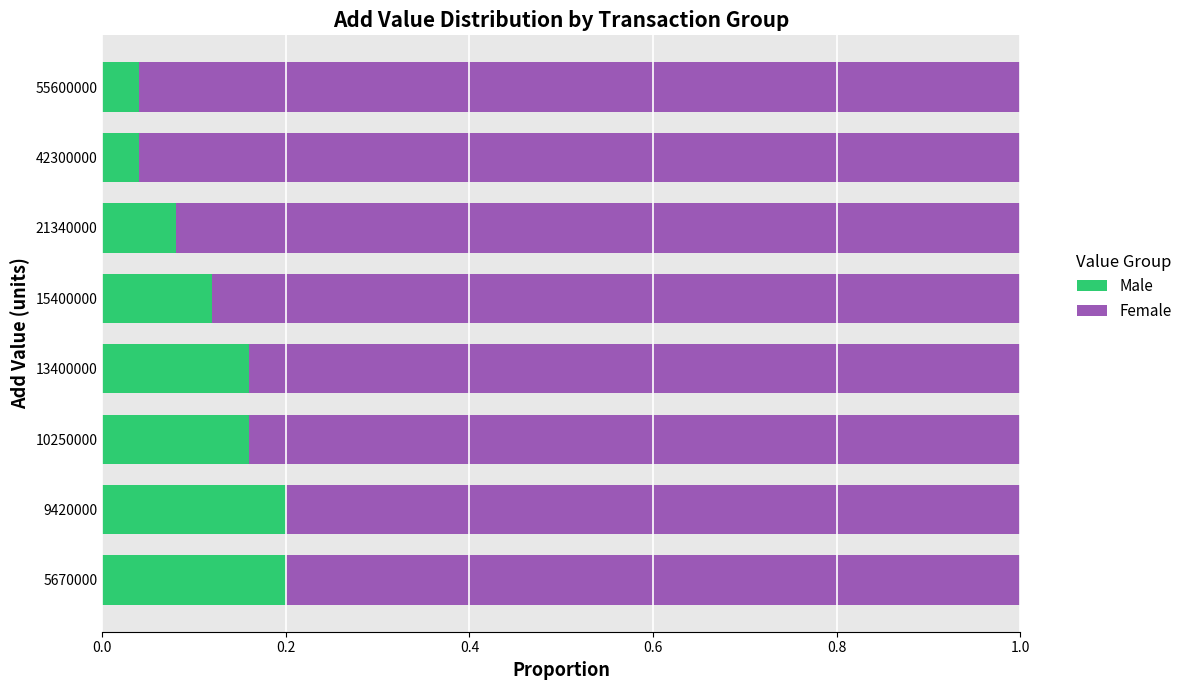

True or false: Male has a value of 0.2 at 10250000.

True